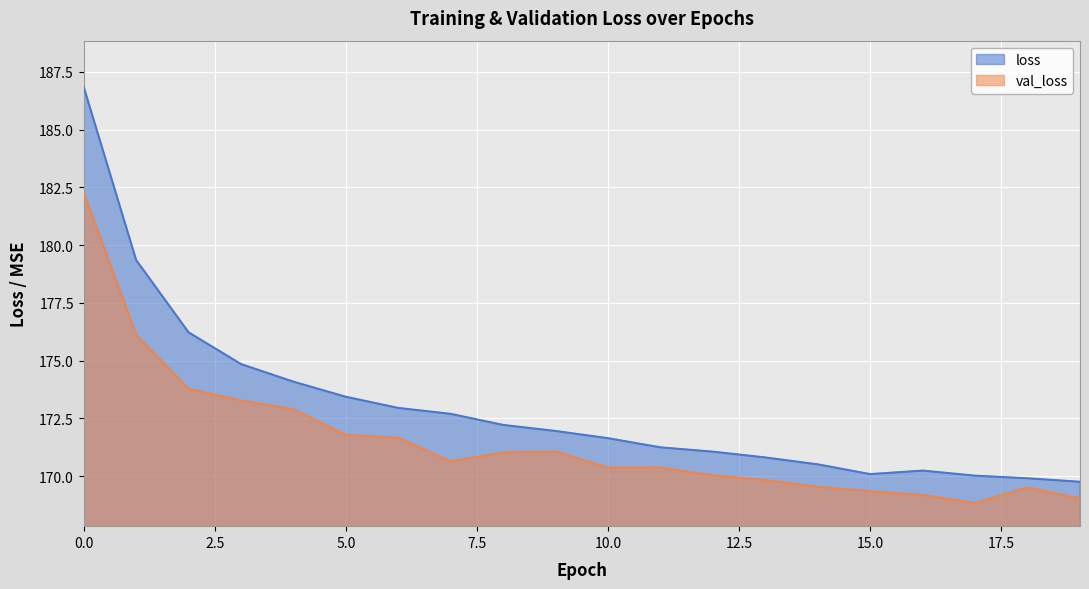

What is the approximate value of loss at 19?

169.8